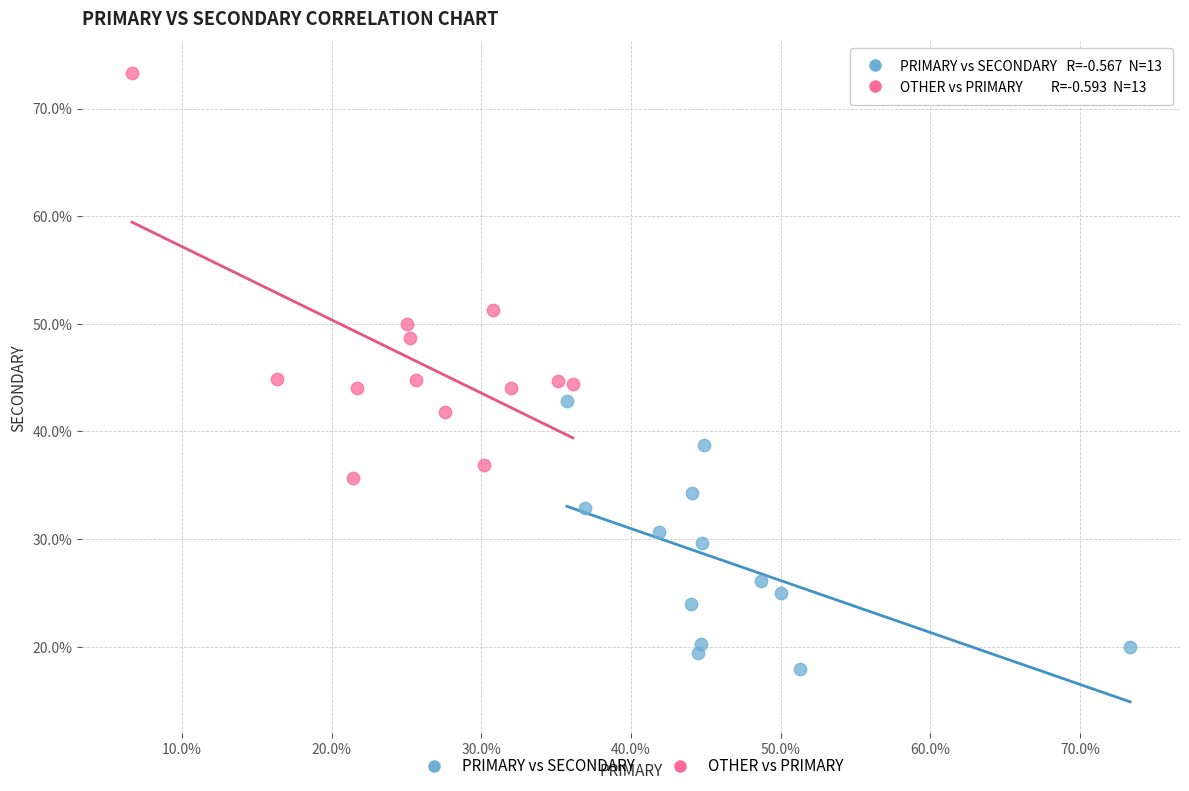

What are all the series names shown in the legend?

PRIMARY vs SECONDARY, OTHER vs PRIMARY